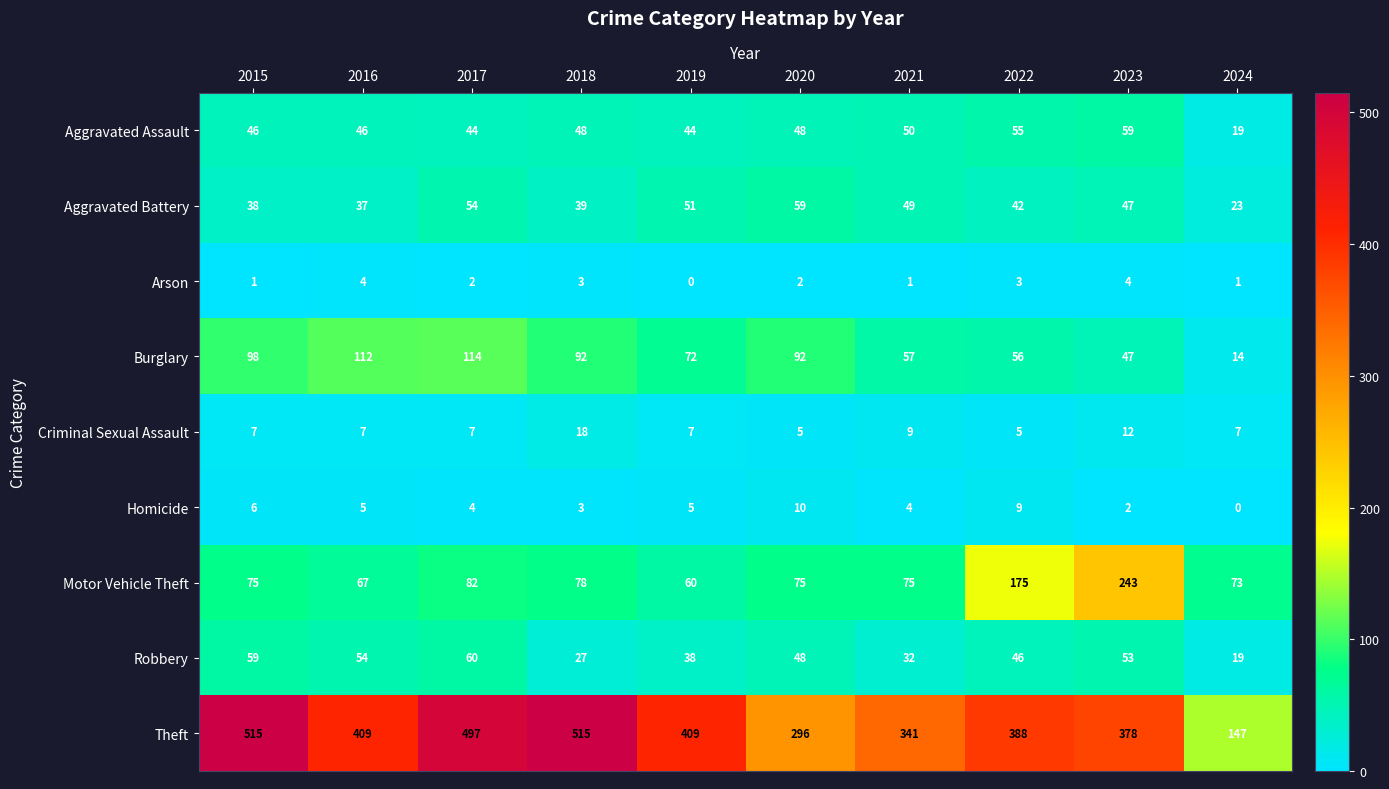

What is the highest value of the Aggravated Battery series?

59